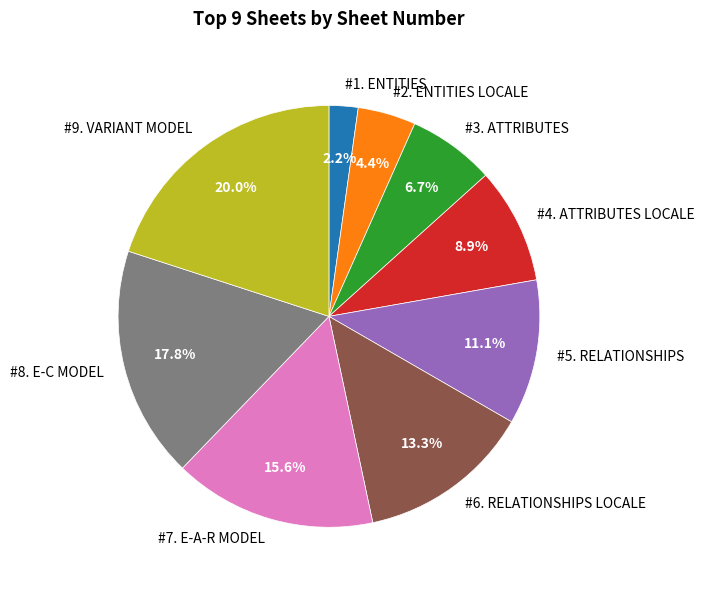

What is the largest slice in the pie chart?

#9. VARIANT MODEL